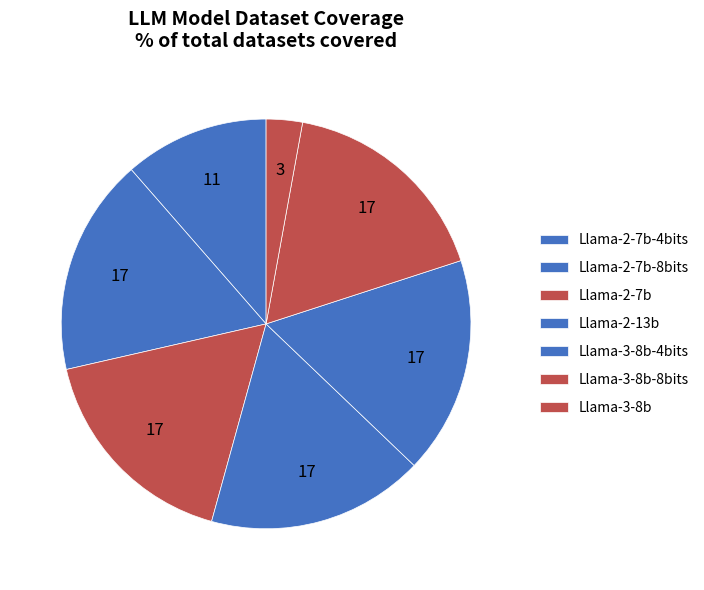

What percentage is the Llama-3-8b-4bits slice, to the nearest percent?

17%